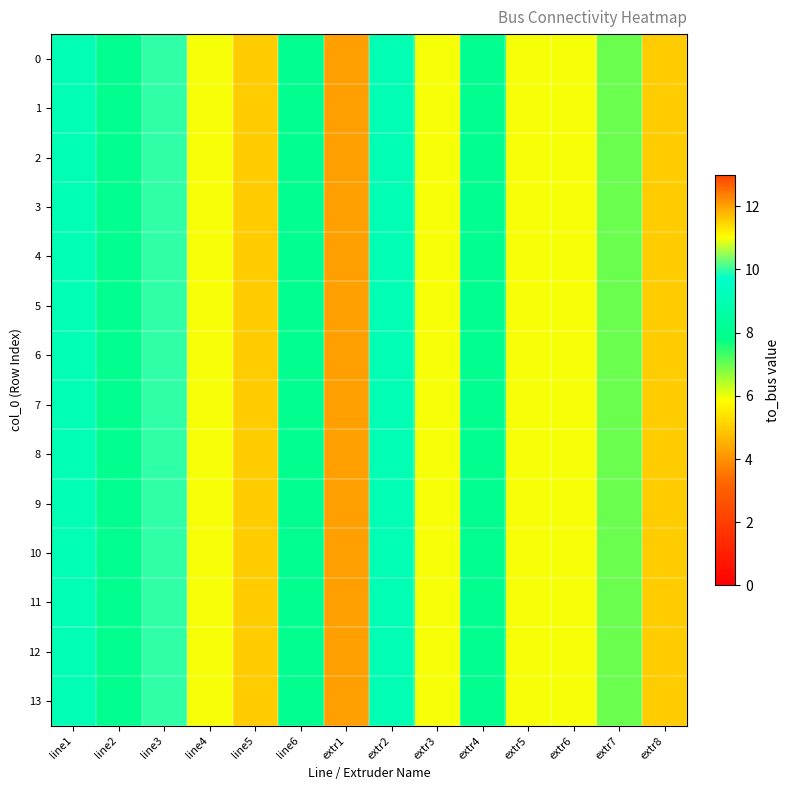

Reading left to right, what are all the values shown in this chart?

0: line1=9	line2=8	line3=10	line4=11	line5=5	line6=8	extr1=12	extr2=9	extr3=11	extr4=8	extr5=11	extr6=11	extr7=7	extr8=5
1: line1=9	line2=8	line3=10	line4=11	line5=5	line6=8	extr1=12	extr2=9	extr3=11	extr4=8	extr5=11	extr6=11	extr7=7	extr8=5
2: line1=9	line2=8	line3=10	line4=11	line5=5	line6=8	extr1=12	extr2=9	extr3=11	extr4=8	extr5=11	extr6=11	extr7=7	extr8=5
3: line1=9	line2=8	line3=10	line4=11	line5=5	line6=8	extr1=12	extr2=9	extr3=11	extr4=8	extr5=11	extr6=11	extr7=7	extr8=5
4: line1=9	line2=8	line3=10	line4=11	line5=5	line6=8	extr1=12	extr2=9	extr3=11	extr4=8	extr5=11	extr6=11	extr7=7	extr8=5
5: line1=9	line2=8	line3=10	line4=11	line5=5	line6=8	extr1=12	extr2=9	extr3=11	extr4=8	extr5=11	extr6=11	extr7=7	extr8=5
6: line1=9	line2=8	line3=10	line4=11	line5=5	line6=8	extr1=12	extr2=9	extr3=11	extr4=8	extr5=11	extr6=11	extr7=7	extr8=5
7: line1=9	line2=8	line3=10	line4=11	line5=5	line6=8	extr1=12	extr2=9	extr3=11	extr4=8	extr5=11	extr6=11	extr7=7	extr8=5
8: line1=9	line2=8	line3=10	line4=11	line5=5	line6=8	extr1=12	extr2=9	extr3=11	extr4=8	extr5=11	extr6=11	extr7=7	extr8=5
9: line1=9	line2=8	line3=10	line4=11	line5=5	line6=8	extr1=12	extr2=9	extr3=11	extr4=8	extr5=11	extr6=11	extr7=7	extr8=5
10: line1=9	line2=8	line3=10	line4=11	line5=5	line6=8	extr1=12	extr2=9	extr3=11	extr4=8	extr5=11	extr6=11	extr7=7	extr8=5
11: line1=9	line2=8	line3=10	line4=11	line5=5	line6=8	extr1=12	extr2=9	extr3=11	extr4=8	extr5=11	extr6=11	extr7=7	extr8=5
12: line1=9	line2=8	line3=10	line4=11	line5=5	line6=8	extr1=12	extr2=9	extr3=11	extr4=8	extr5=11	extr6=11	extr7=7	extr8=5
13: line1=9	line2=8	line3=10	line4=11	line5=5	line6=8	extr1=12	extr2=9	extr3=11	extr4=8	extr5=11	extr6=11	extr7=7	extr8=5